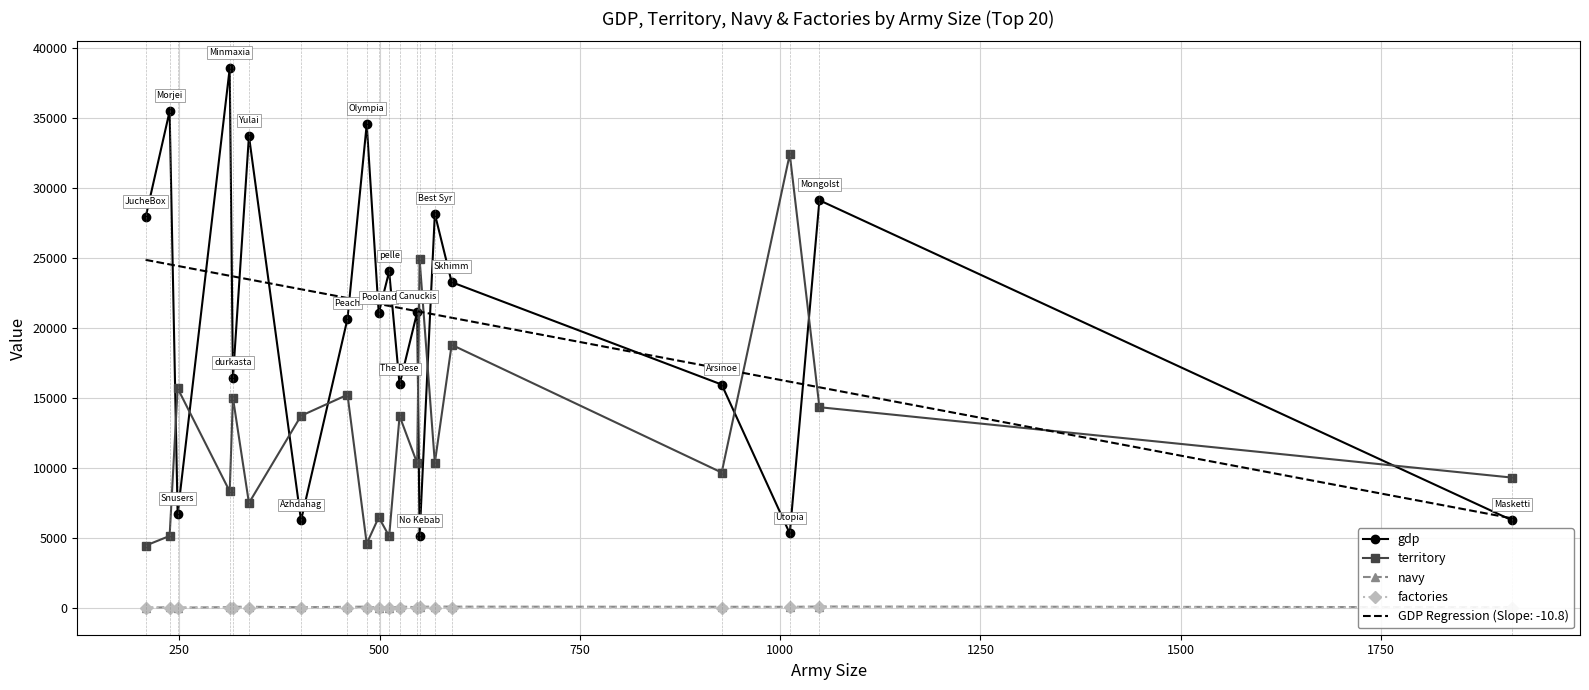

True or false: gdp and navy cross at least once.

False